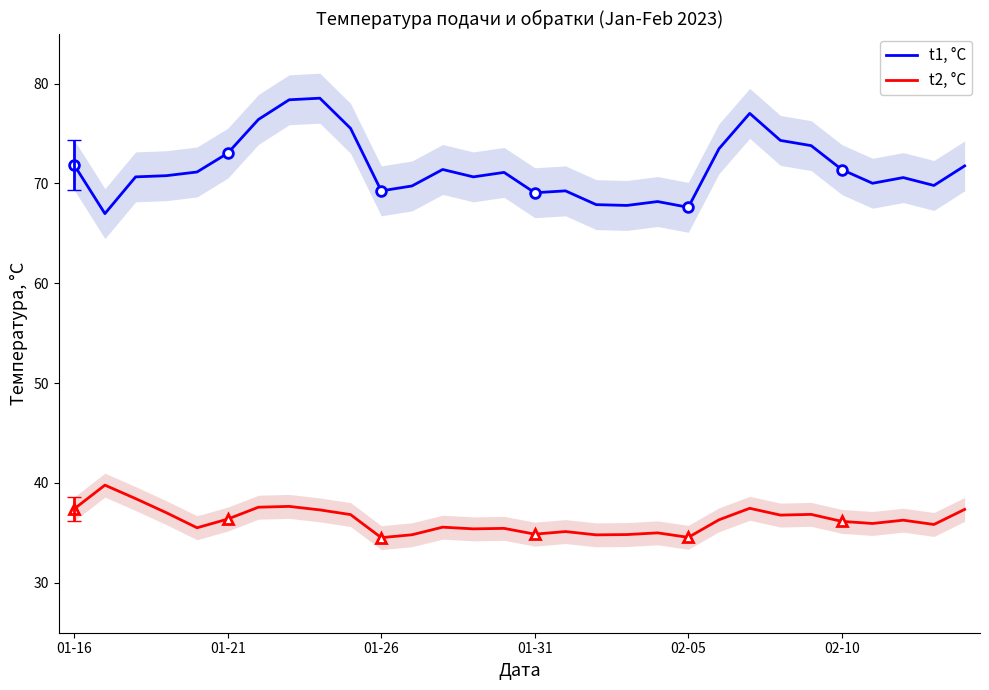

The value of t1, °C at 21 is 73.5. True or false?

True